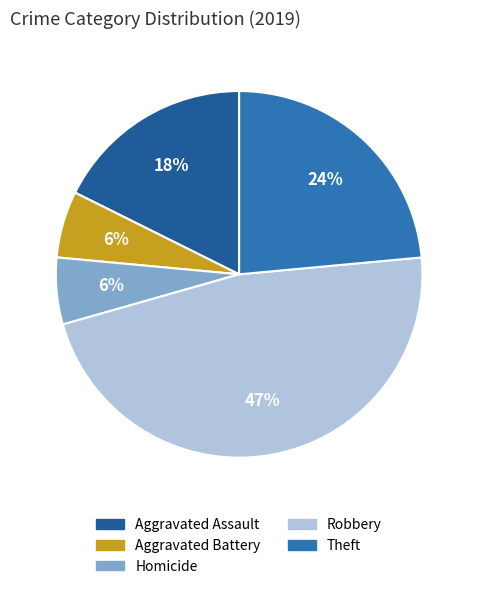

Count the number of slices in the pie.

5